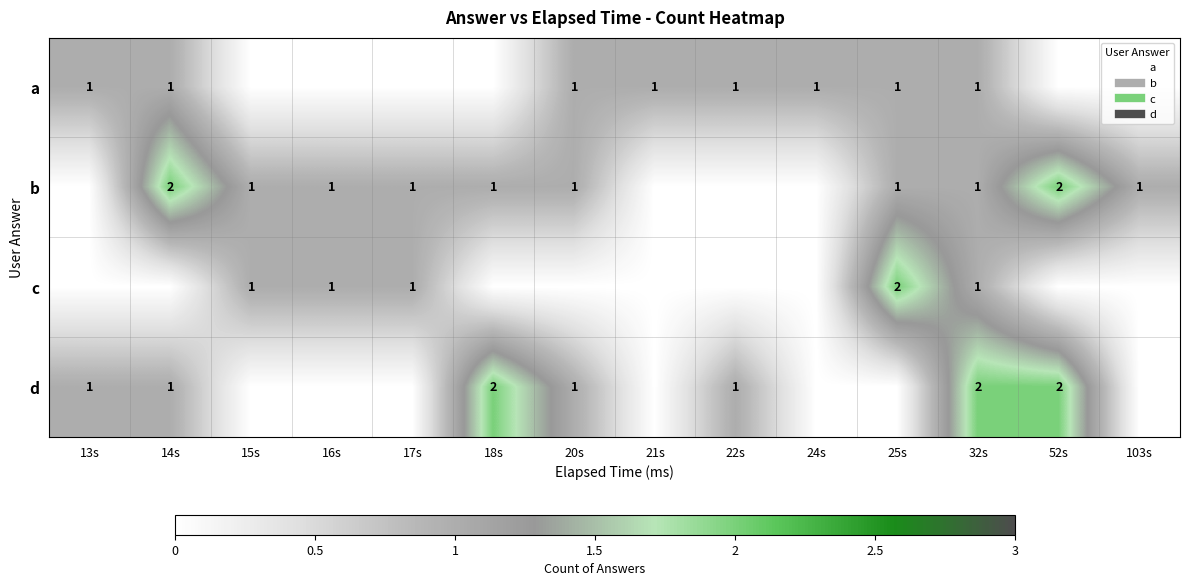

Count the c values in the range 0 to 1.

13